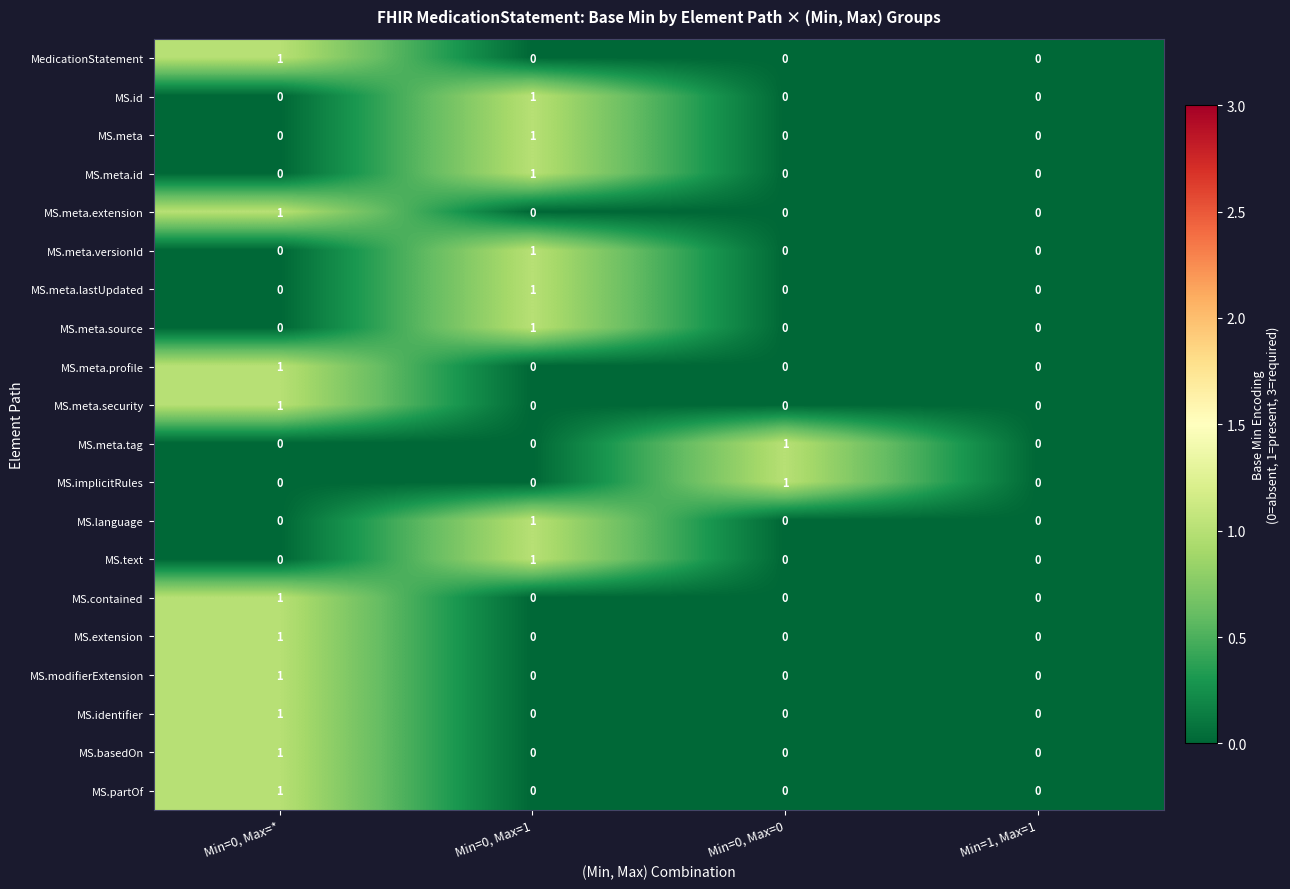

Is the value of MS.basedOn at Min=0, Max=* greater than the value of MS.meta.lastUpdated at Min=0, Max=*?

Yes